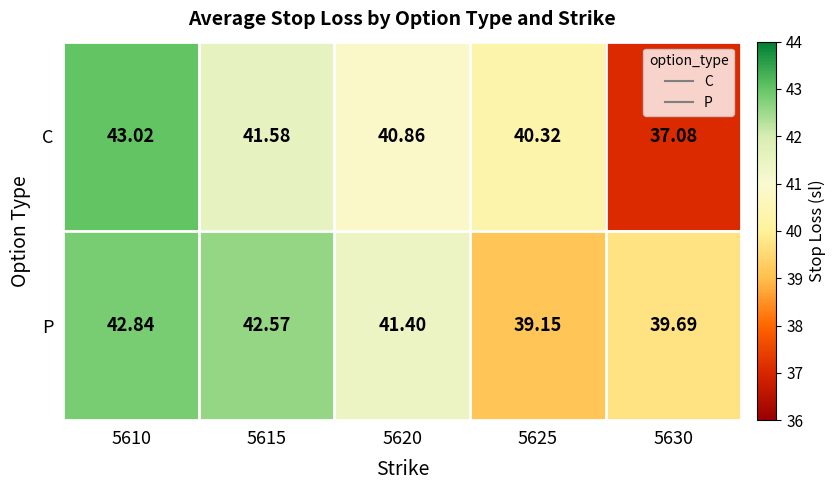

Which series has the largest total across all categories?

P